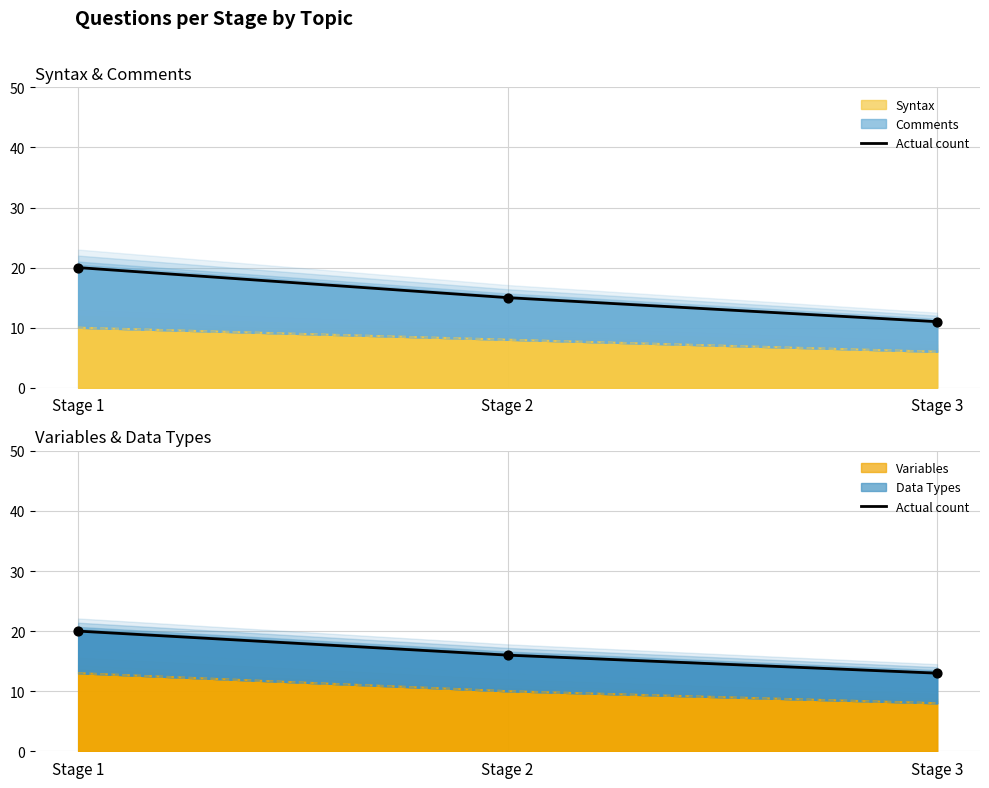

Approximately how many times larger is the value at Stage 2 compared to Stage 1?

0.8